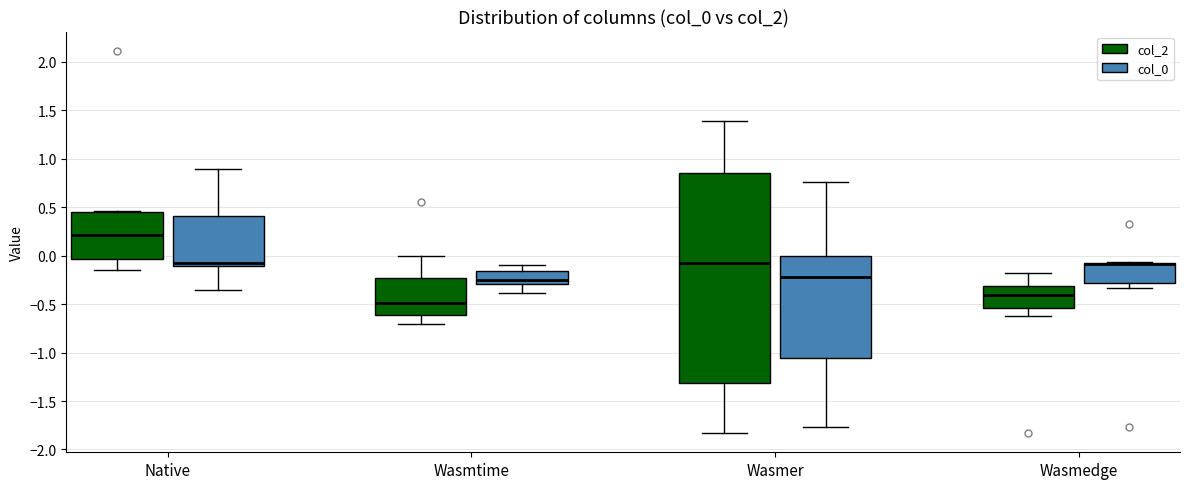

Comparing the boxes themselves (not the whiskers), which one is the tallest?

Wasmer (col_2)